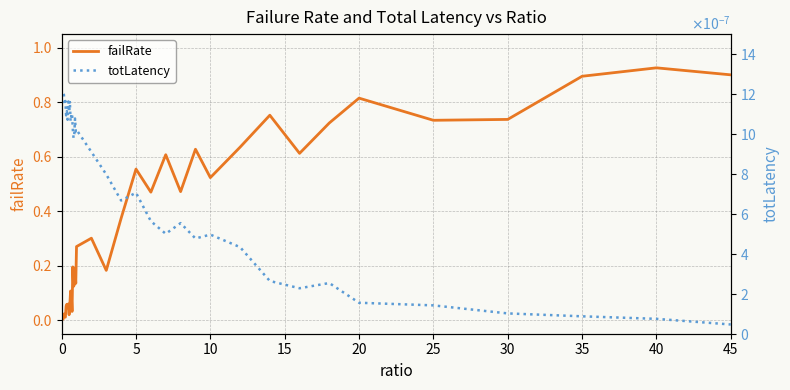

True or false: failRate has a value of 0.4 at 0.

False